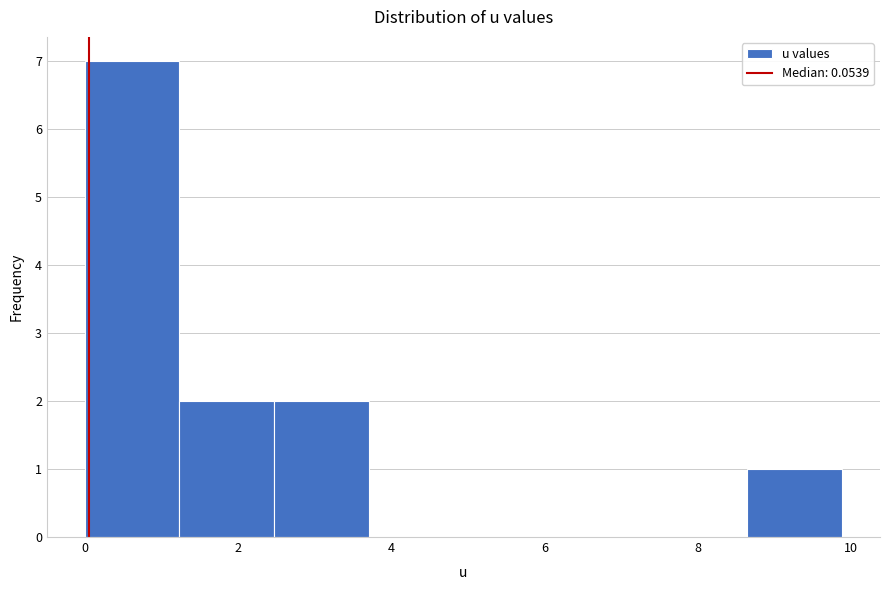

Reading left to right, transcribe this chart: for each bar, give the range it covers on the x-axis and its height. Neither the bar edges nor the heights are printed on the chart, so give them approximately, as read against the axes.

0.0 to 1.2: 7
1.2 to 2.4: 2
2.4 to 3.8: 2
3.8 to 5.0: 0
5.0 to 6.2: 0
6.2 to 7.4: 0
7.4 to 8.6: 0
8.6 to 9.8: 1